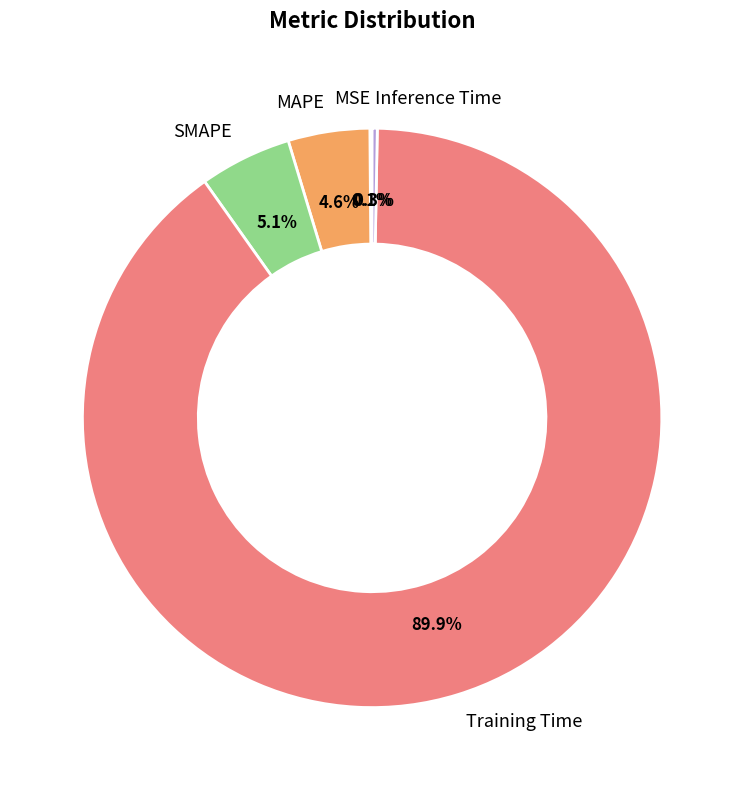

Does Training Time represent more than half of the total?

Yes